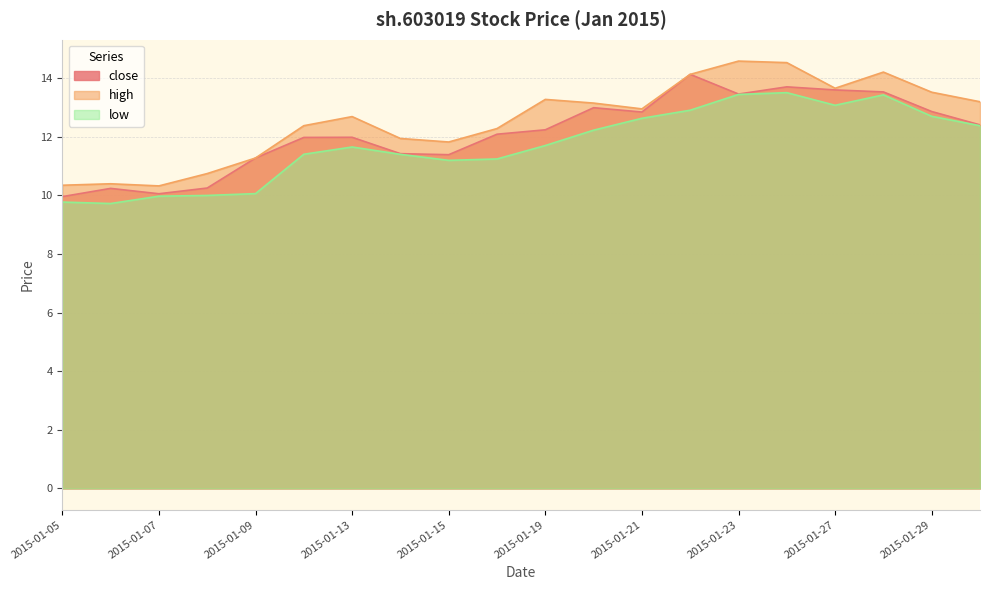

Between 2015-01-06 and 2015-01-29, which series saw the biggest shift?

high